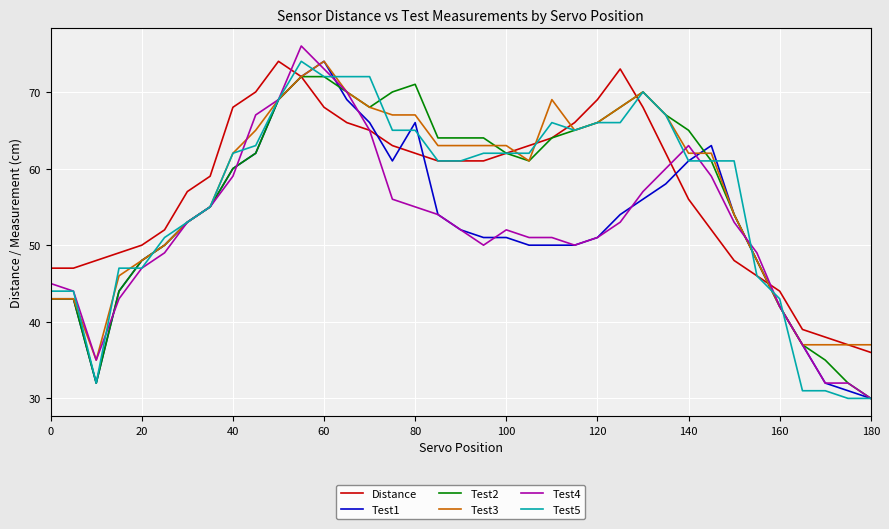

What is the minimum value shown in the chart?

30